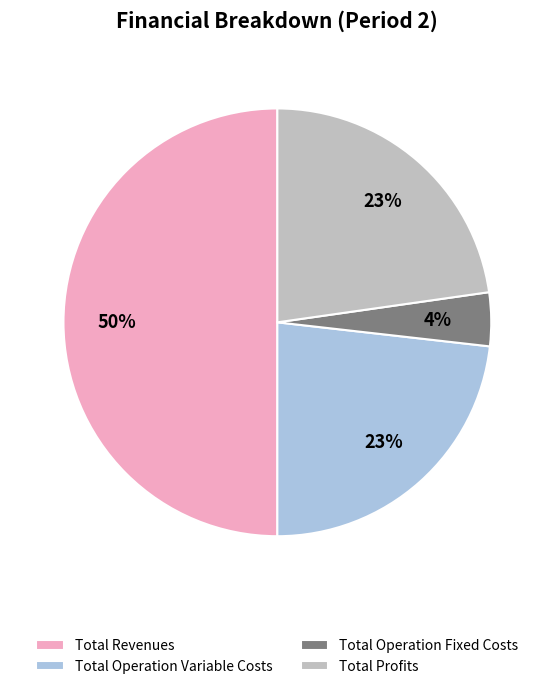

Combined, do Total Revenues and Total Operation Fixed Costs account for over 50%?

Yes